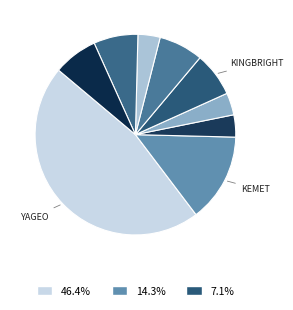

How many segments does this pie chart have?

9